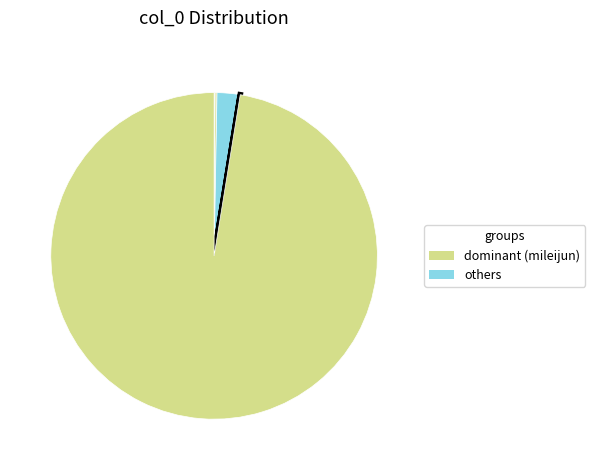

Is there a majority slice in this chart?

Yes